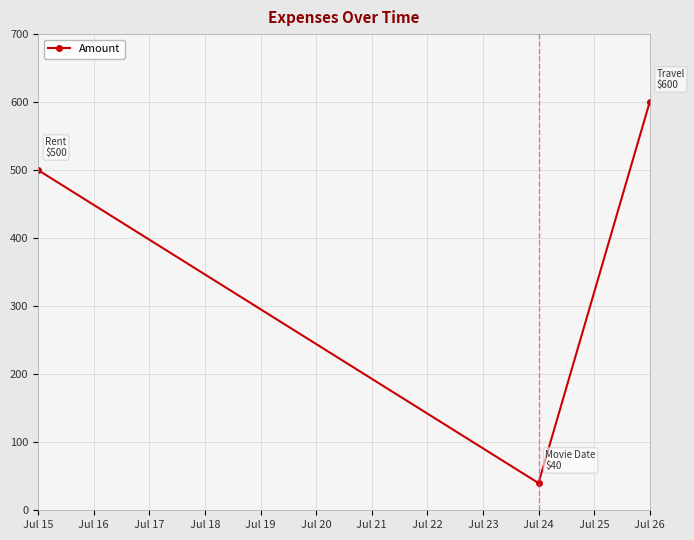

List the labels in order of value, smallest first.

Jul 24, Jul 15, Jul 26